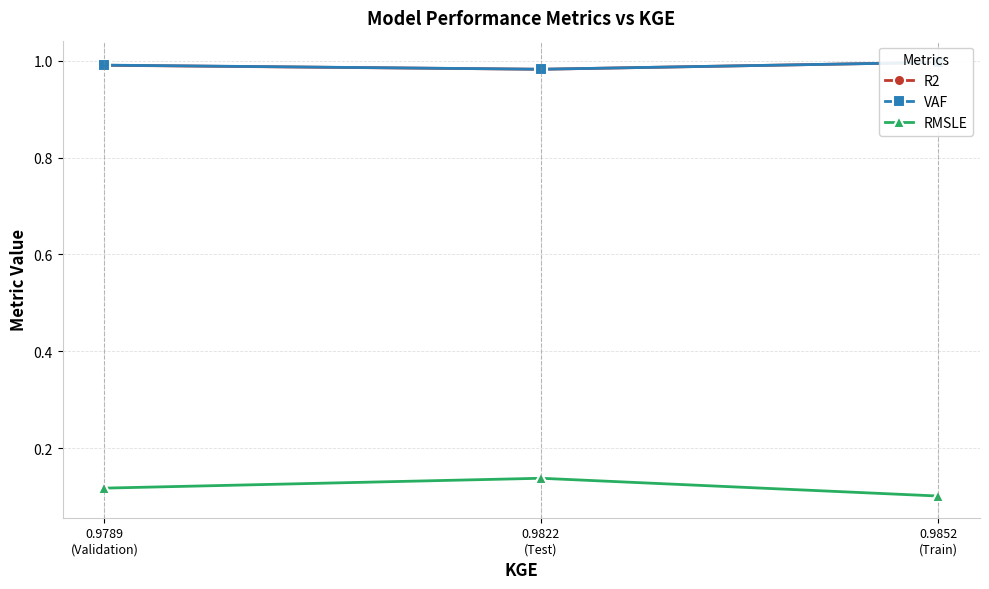

At how many categories does at least one series exceed 0?

3